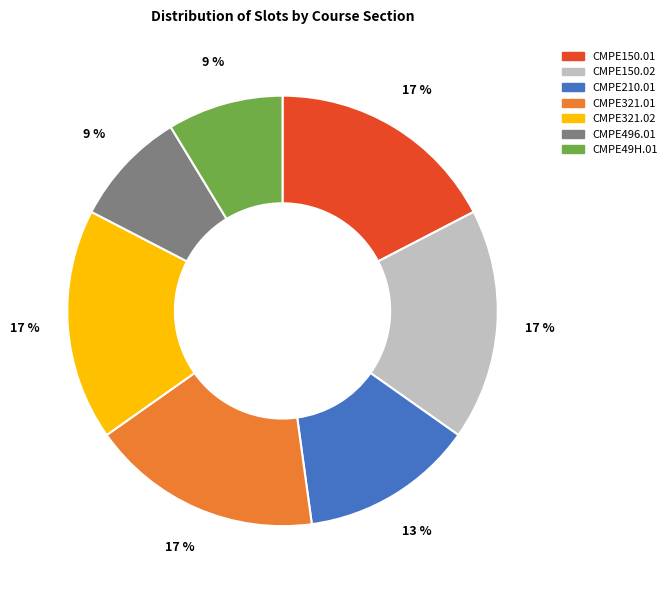

To the nearest percent, what is the average slice percentage?

14%